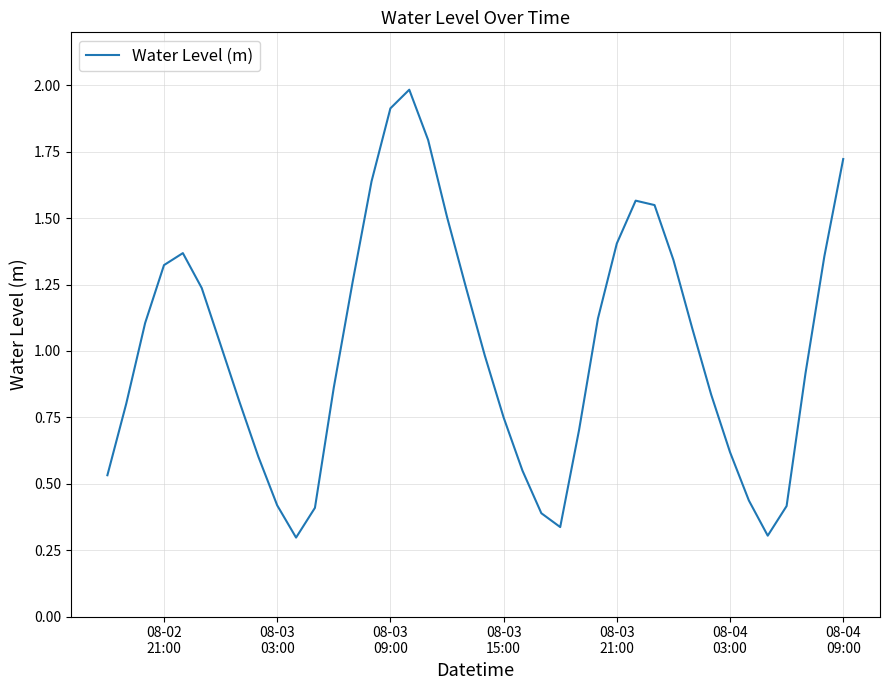

What is the sum of all values?

40.5